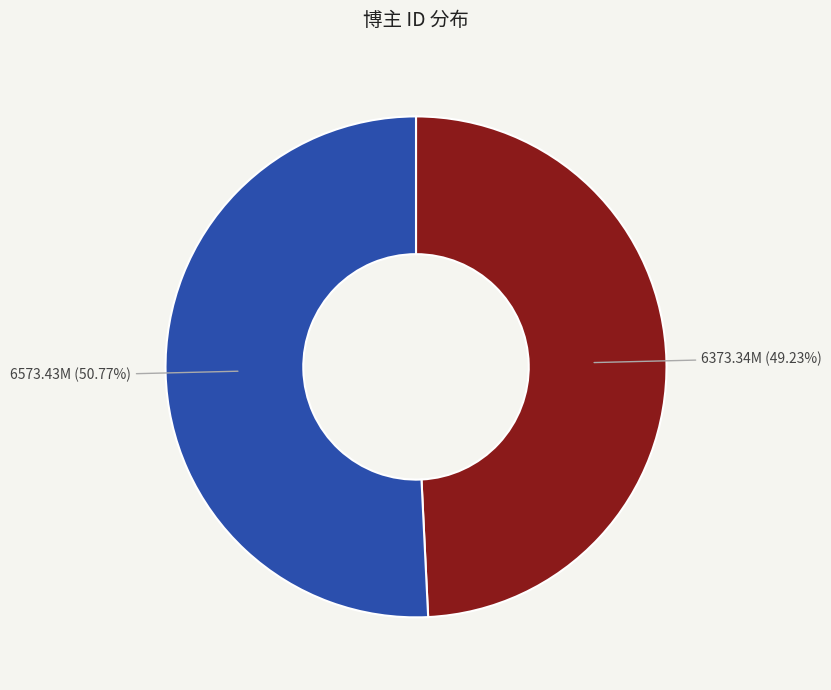

Is there any slice that represents more than half of the pie?

Yes